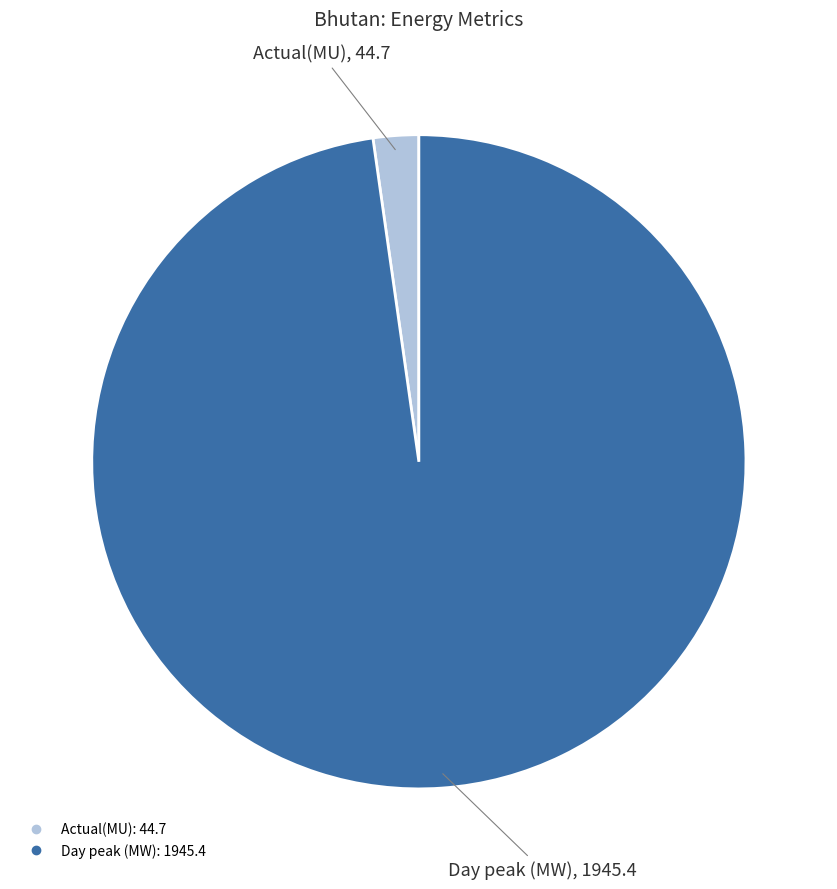

What is the largest slice in the pie chart?

Day peak (MW)